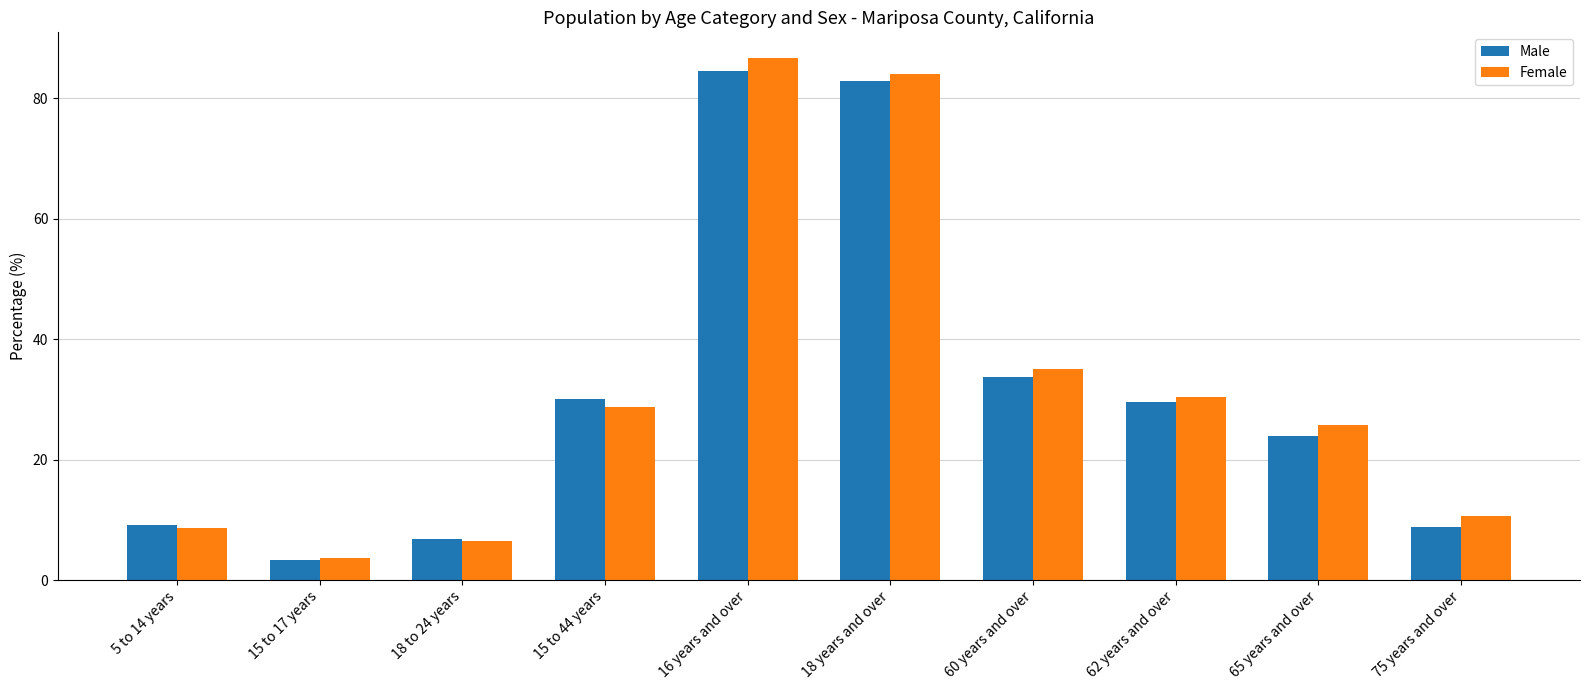

What is the average value of the Male series?

31.3